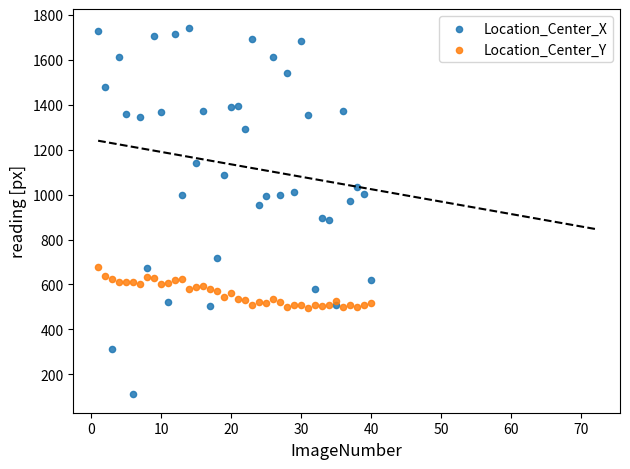

Which series contains the lowest Y value?

Location_Center_X